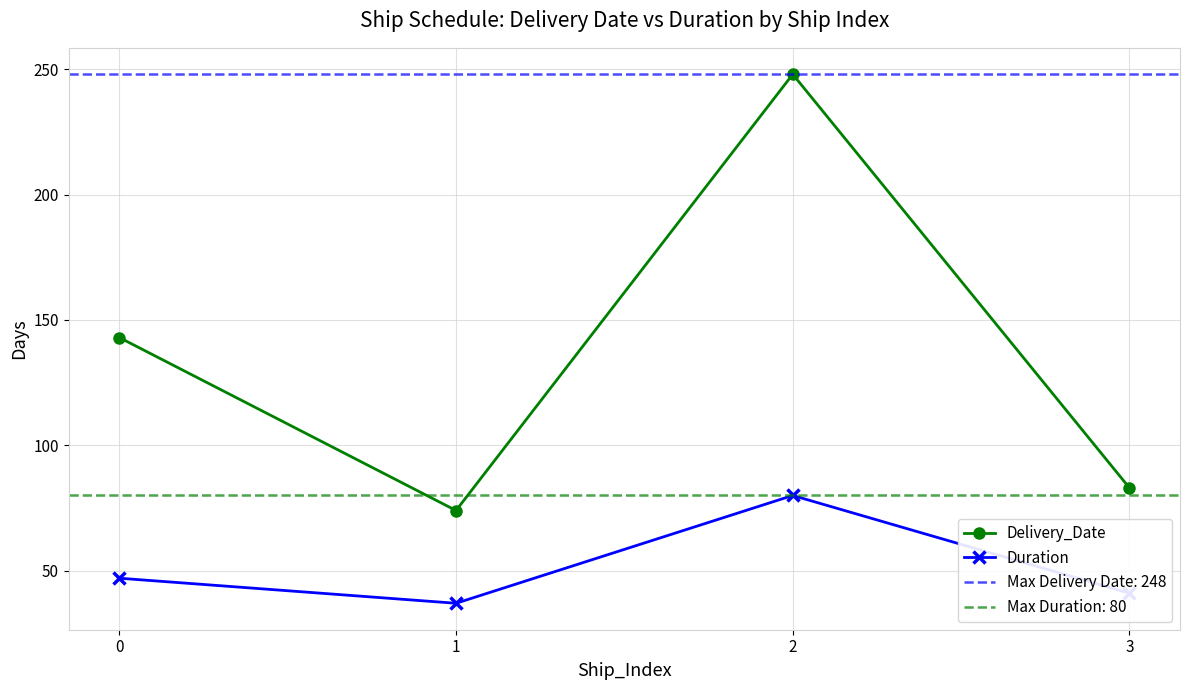

Reading left to right, what are all the values shown in this chart?

Delivery_Date: 0=143	1=74	2=248	3=83
Duration: 0=47	1=37	2=80	3=41